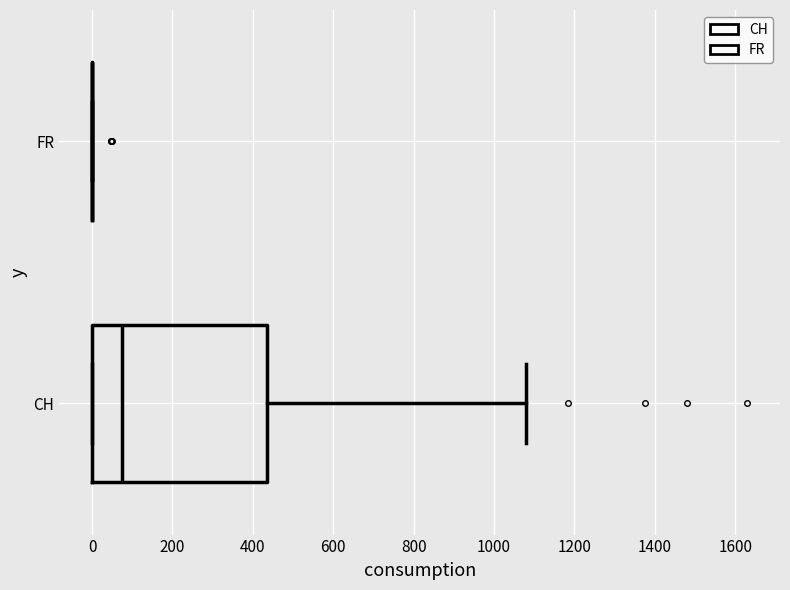

Reading bottom to top, transcribe this box plot: for each box, give where its median line is, the range the box spans, and where its two whiskers end, as read against the x-axis. The values are not printed on the chart, so give them approximately, as read against the axis.

CH: median 80, box 0 to 440, whiskers 0 to 1080
FR: box collapsed to a line at 0, whiskers 0 to 0